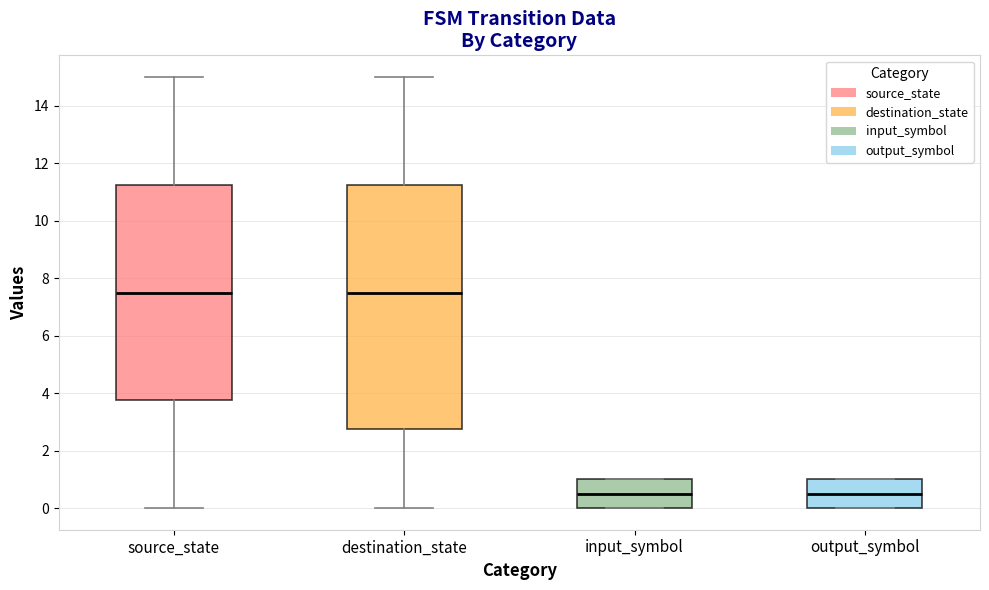

Reading left to right, read every box against the y-axis: the position of its median line, the range the box covers, and the ends of its whiskers. The values are not printed on the chart, so give them approximately, as read against the axis.

source_state: median 7.6, box 3.8 to 11.2, whiskers 0.0 to 15.0
destination_state: median 7.6, box 2.8 to 11.2, whiskers 0.0 to 15.0
input_symbol: median 0.6, box 0.0 to 1.0, whiskers 0.0 to 1.0
output_symbol: median 0.6, box 0.0 to 1.0, whiskers 0.0 to 1.0